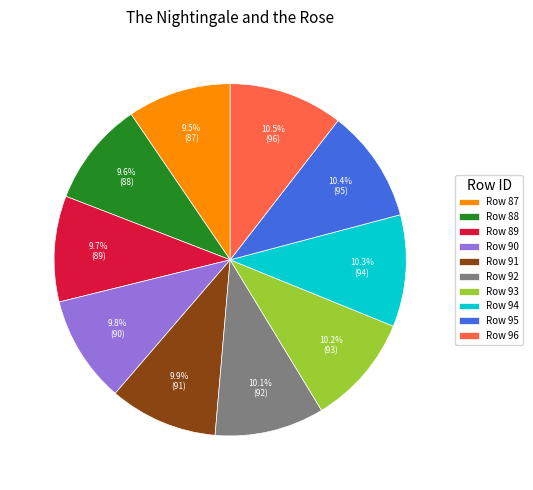

Approximately how many times larger is the value at Row 94 compared to Row 95?

1.0